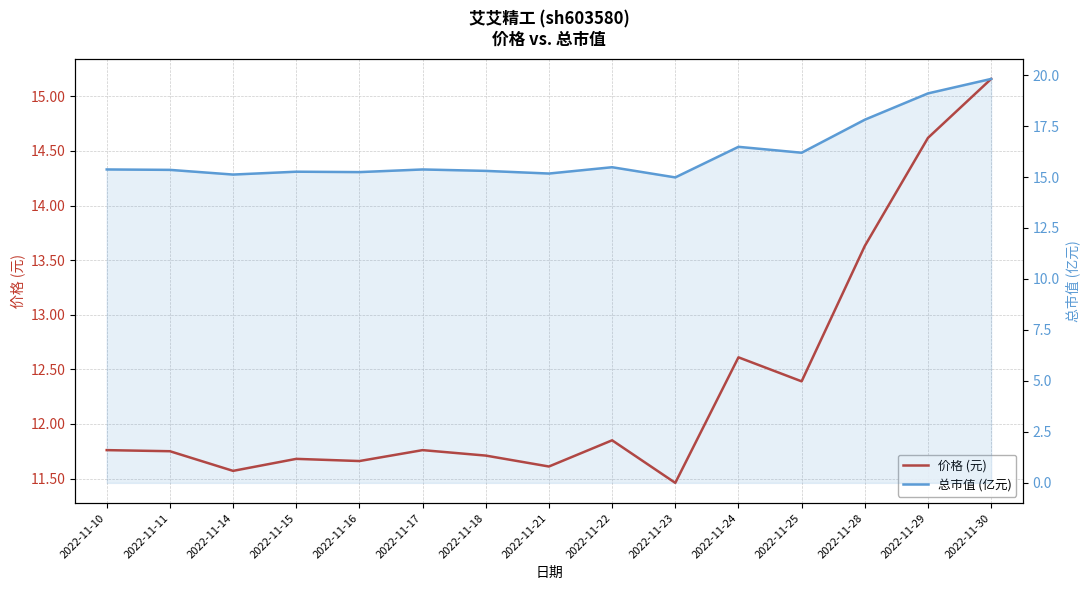

What is the total value across all series at 2022-11-21?

26.8